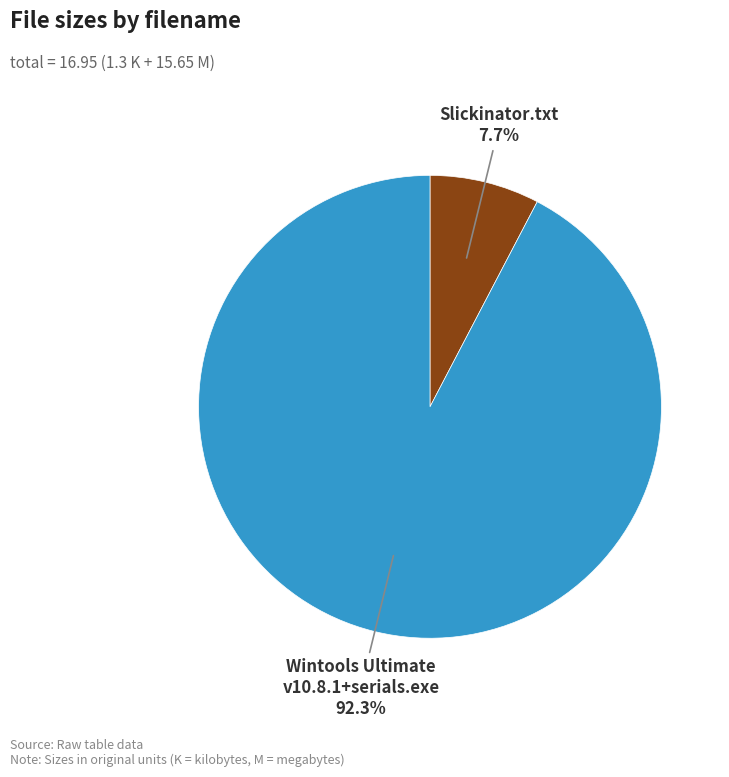

The Slickinator.txt slice represents 21% of the pie. True or false?

False